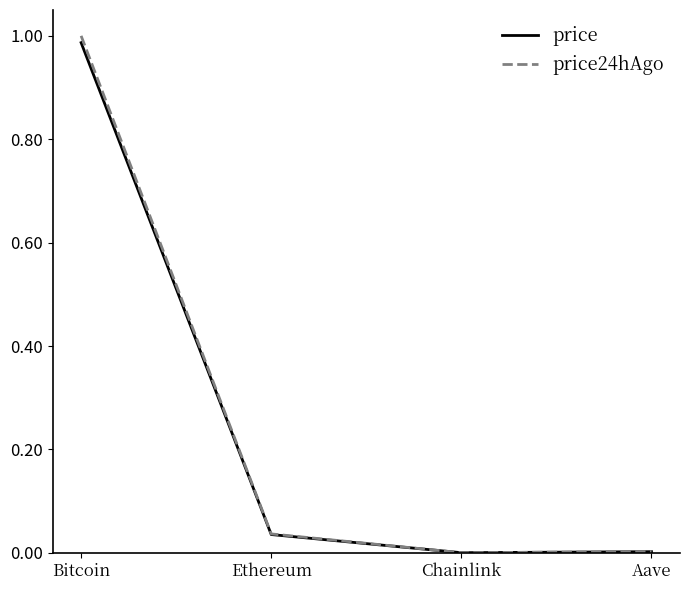

True or false: price has a value of 0.0 at Aave.

True